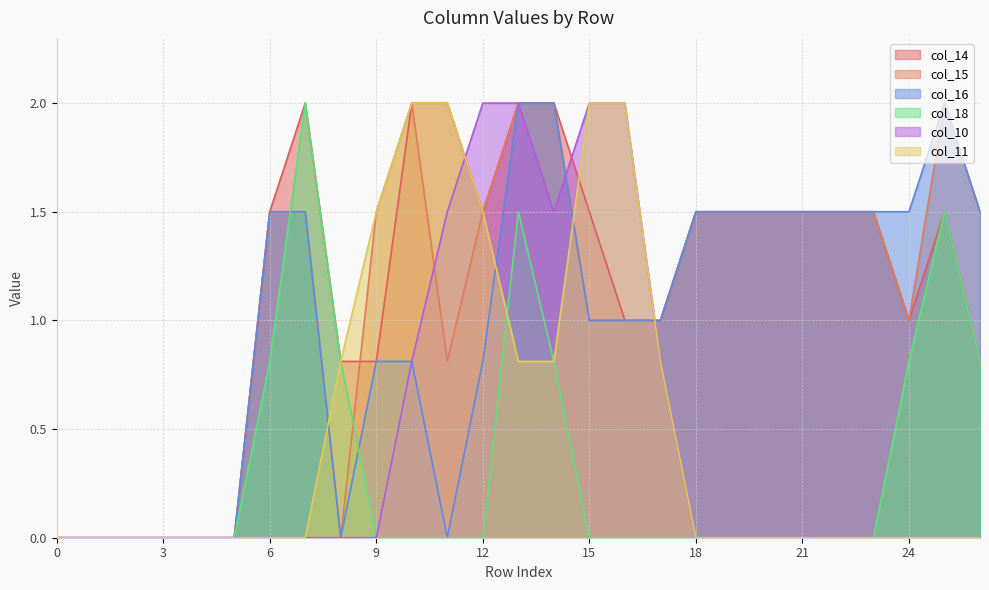

What is the difference between the col_14 values at 11 and 23?

0.5